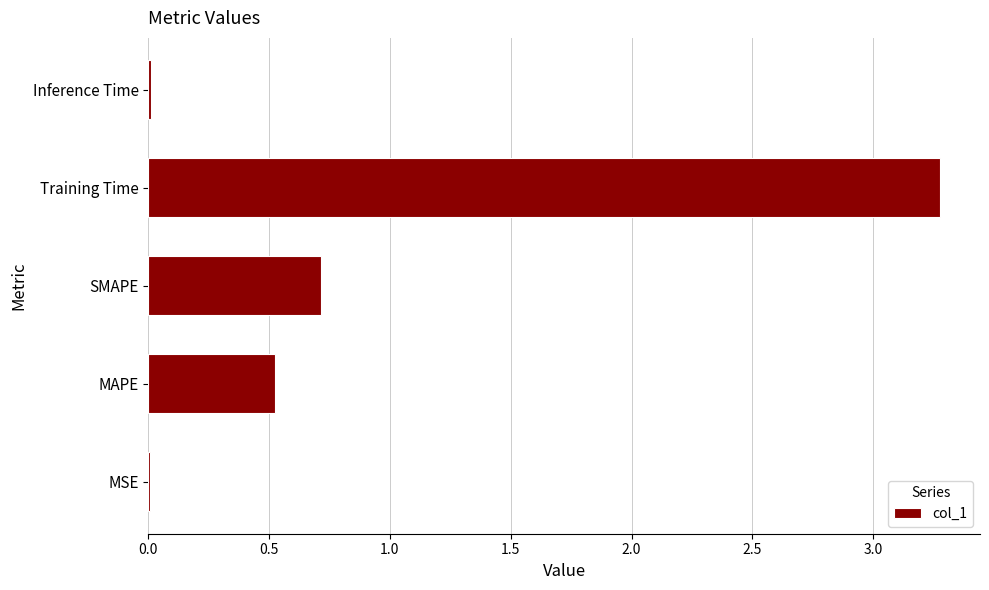

Between Training Time and Inference Time, which is larger?

Training Time